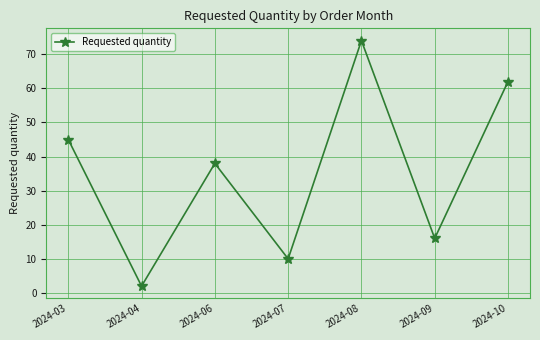

True or false: there are more than 2 points higher than both neighbors.

False